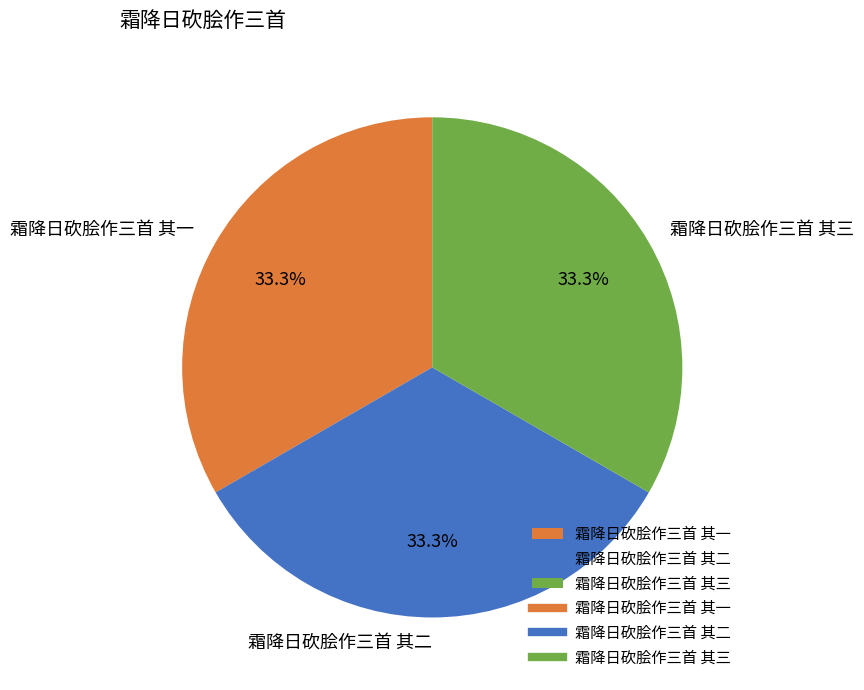

What percentage is NOT represented by 霜降日砍脍作三首 其一?

66.7%